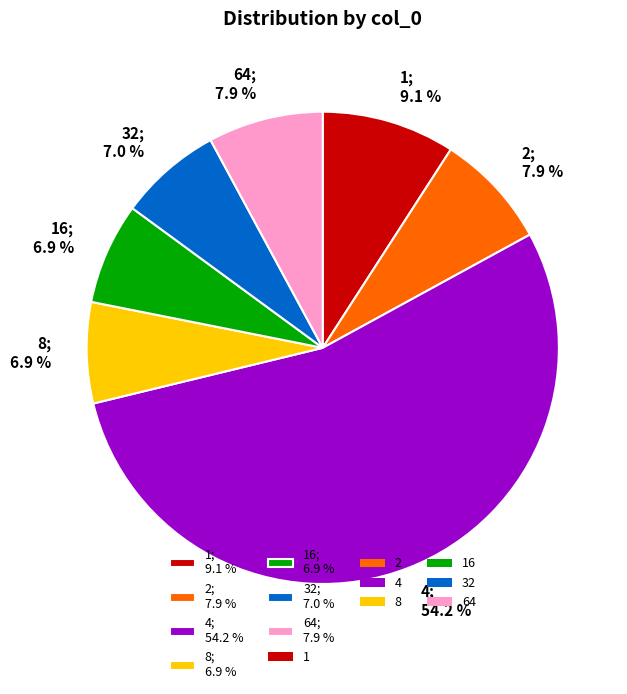

How much of the chart is everything except 32; 7.0 %?

93.0%